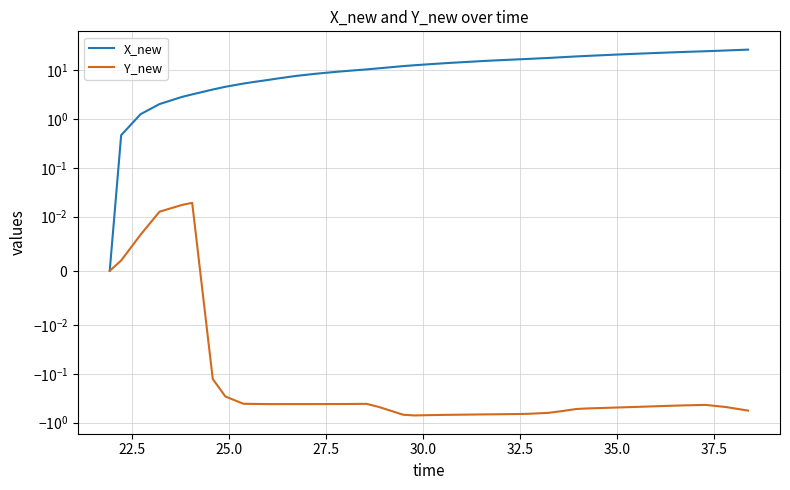

How many distinct data groups are displayed?

2